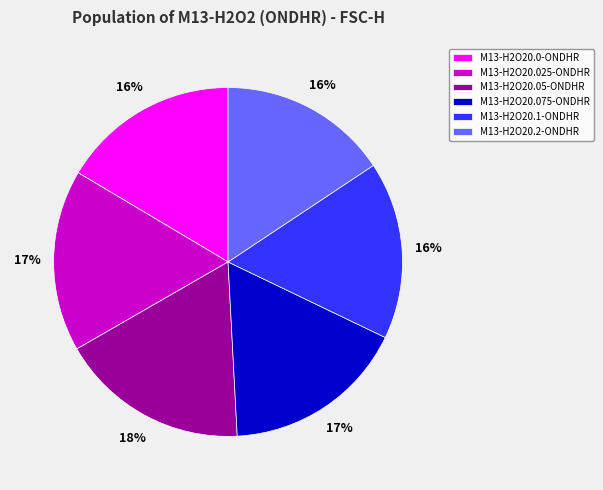

To the nearest percent, what is the combined percentage of M13-H2O20.2-ONDHR and M13-H2O20.025-ONDHR?

33%